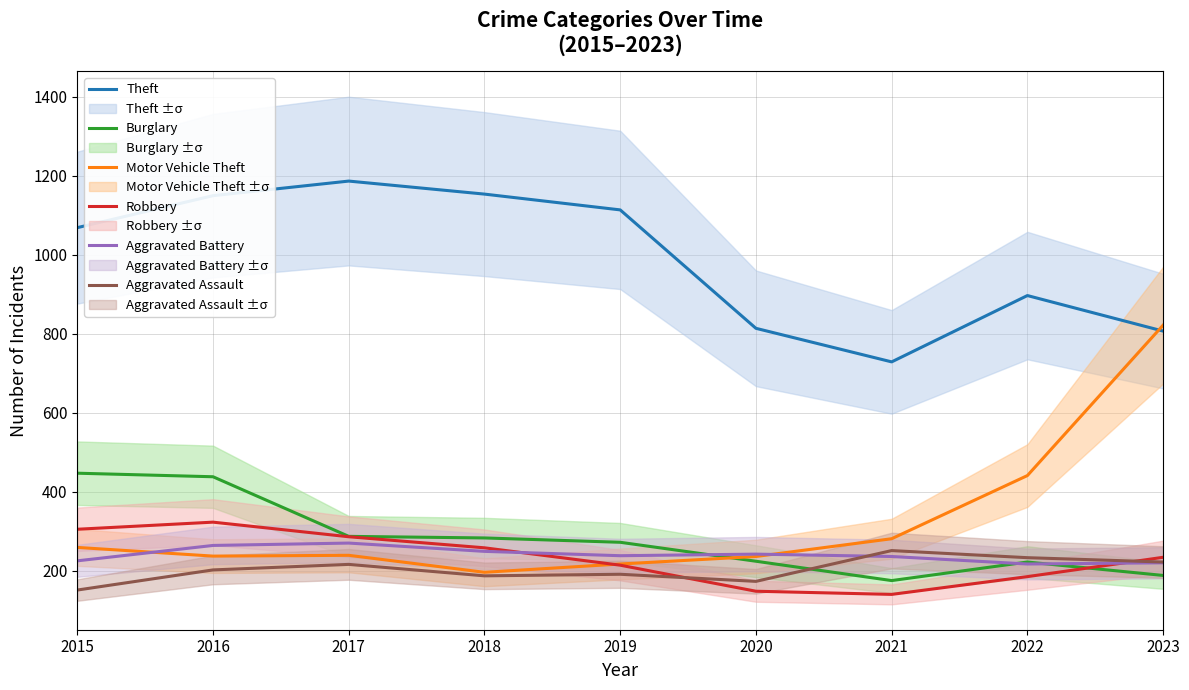

How many times do Motor Vehicle Theft and Theft cross each other?

1